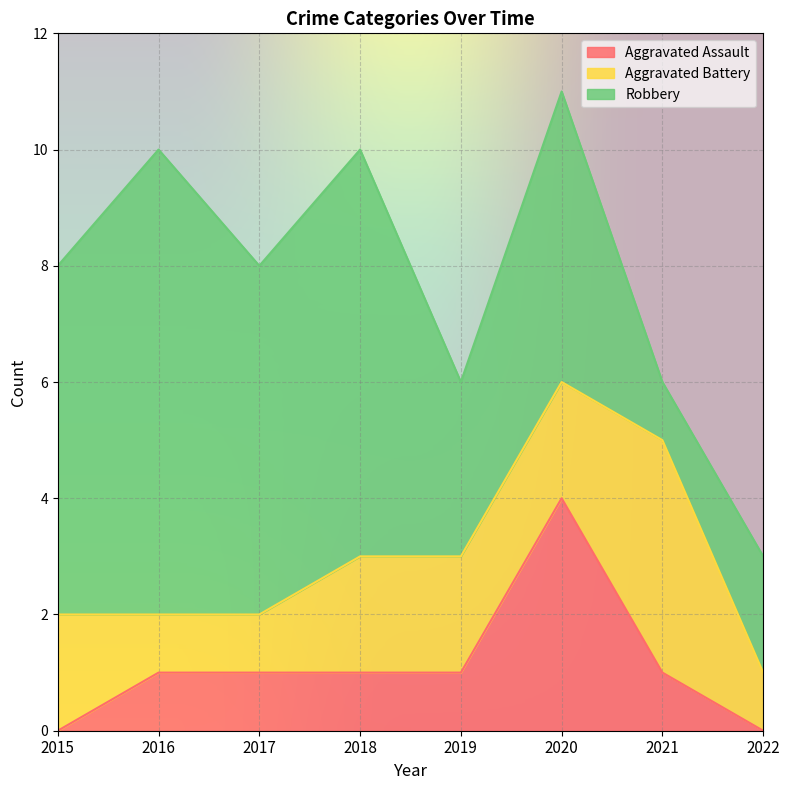

What is the value of the Robbery point at the 5th from the left?

3